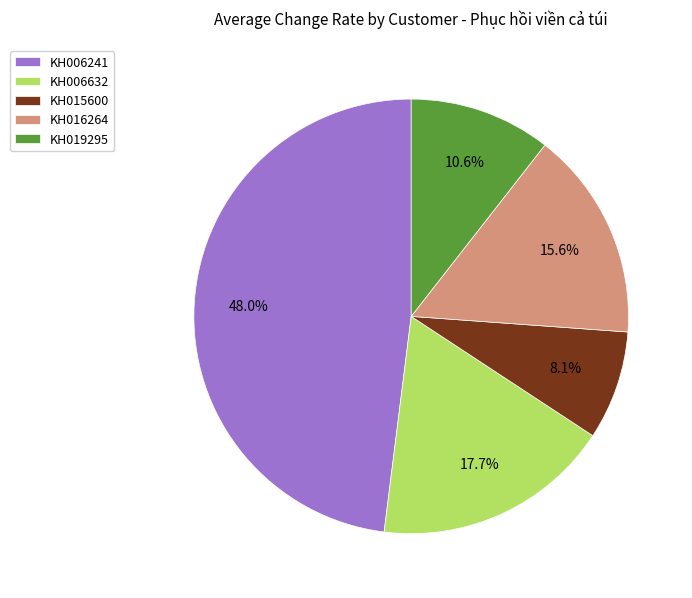

Count the number of slices in the pie.

5